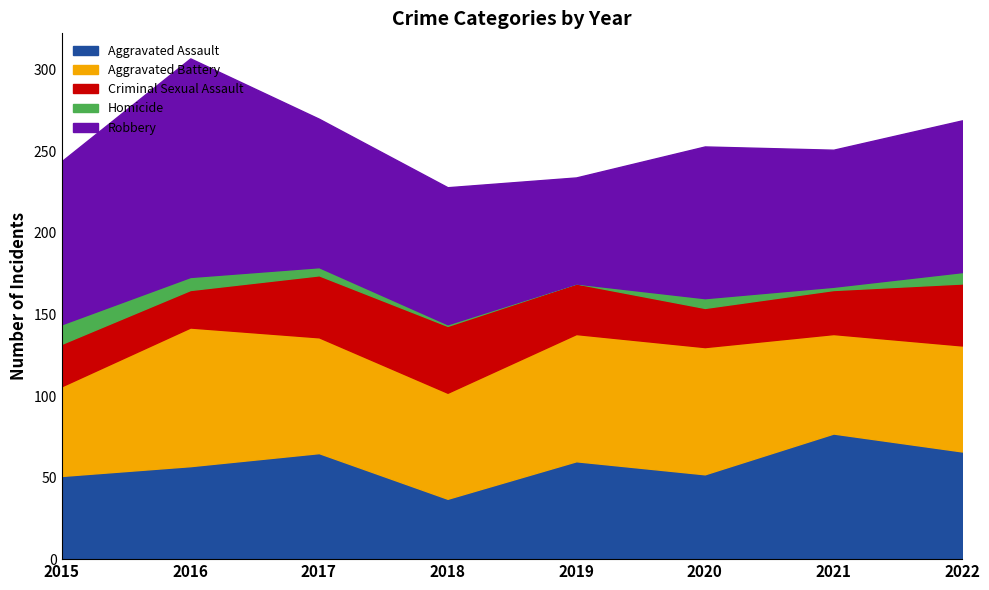

At which category does Robbery reach its first local peak?

2016